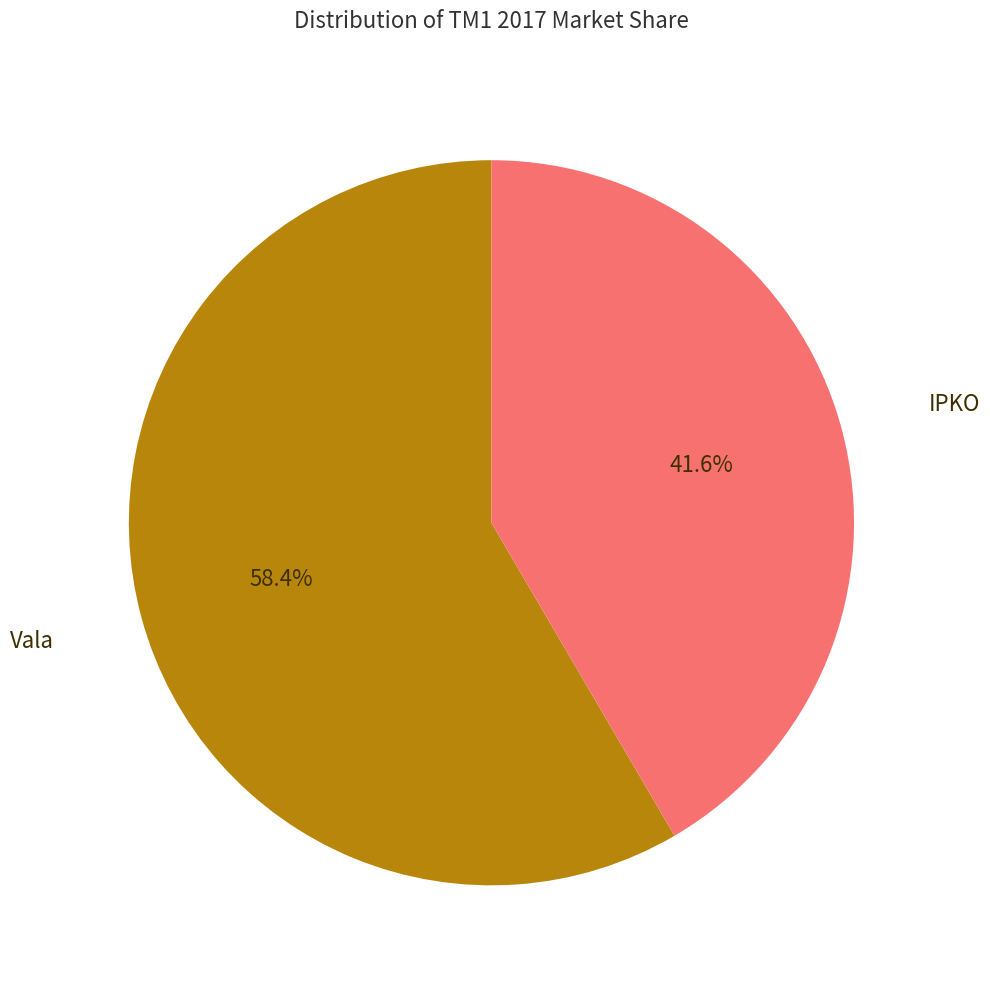

Does any single category account for the majority?

Yes